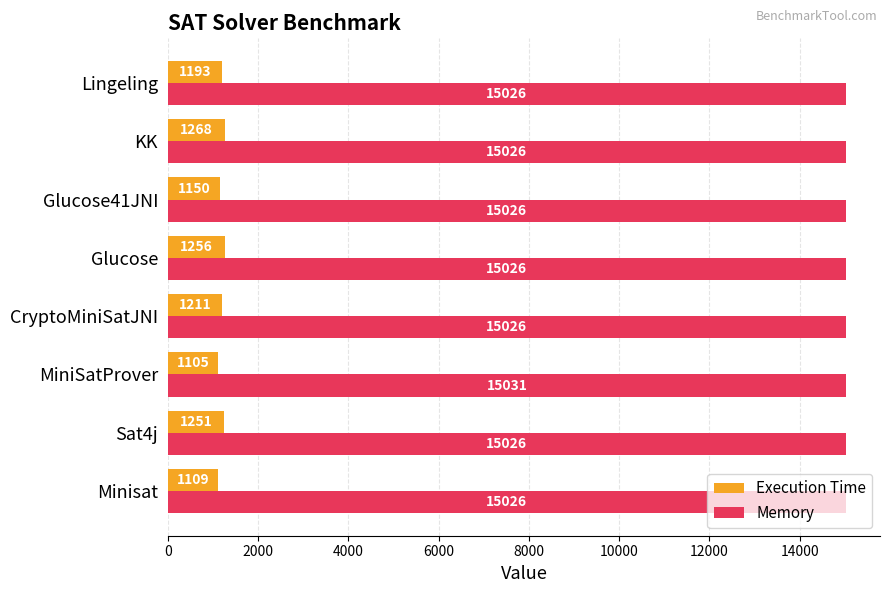

Which series has the largest range (max minus min)?

Execution Time